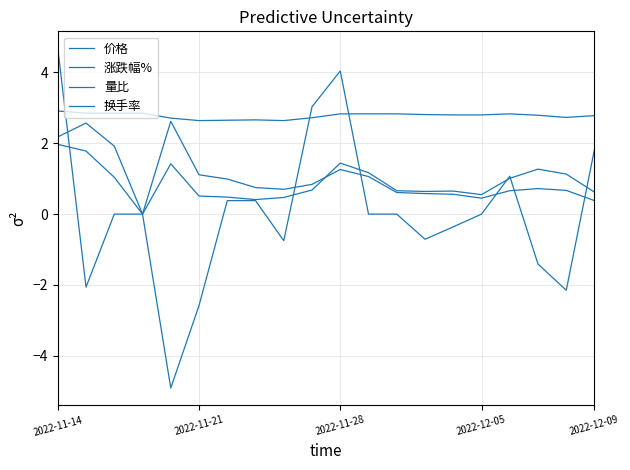

How many values in 量比 are above zero?

19